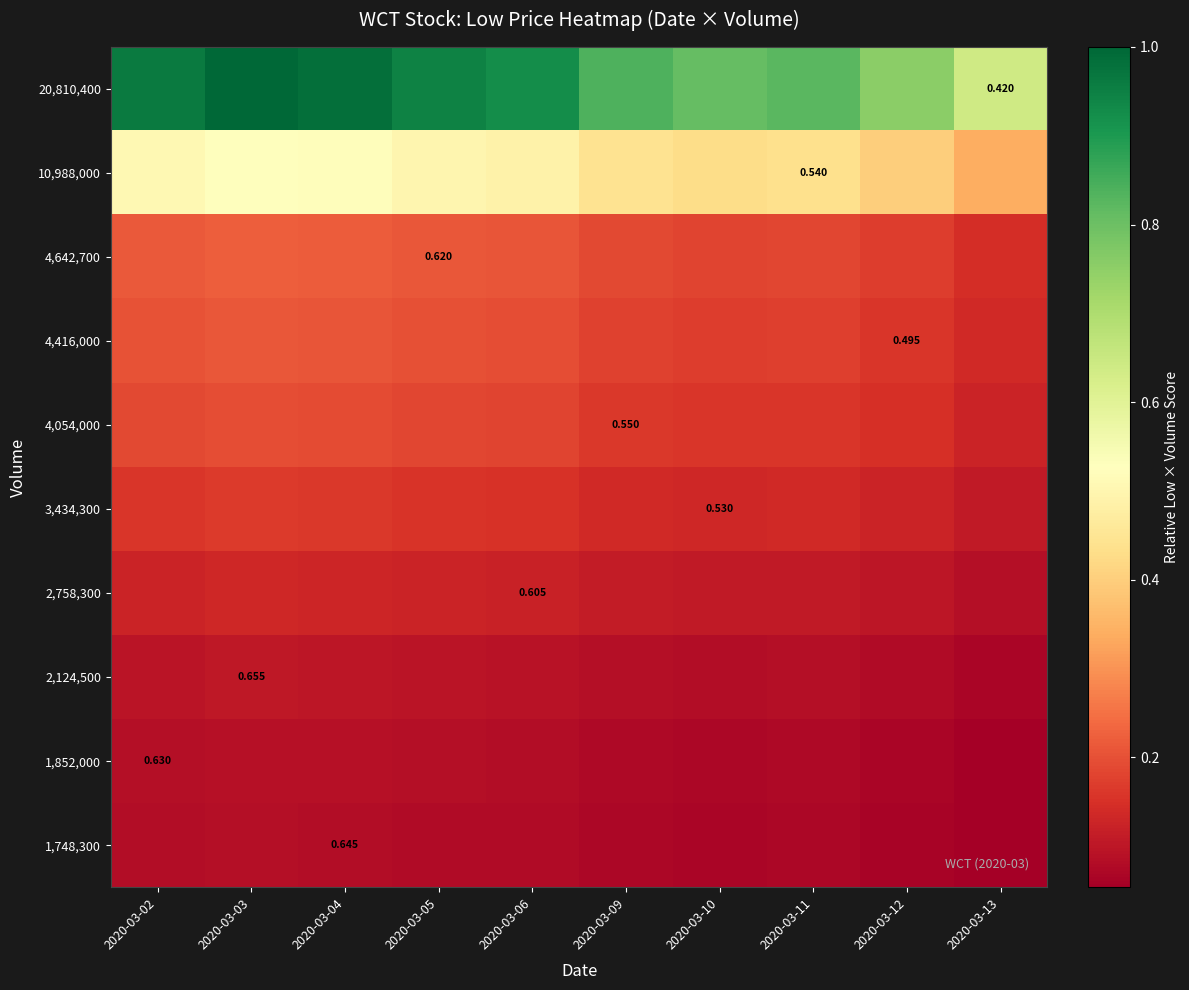

Which category has the highest value across all series?

2020-03-03